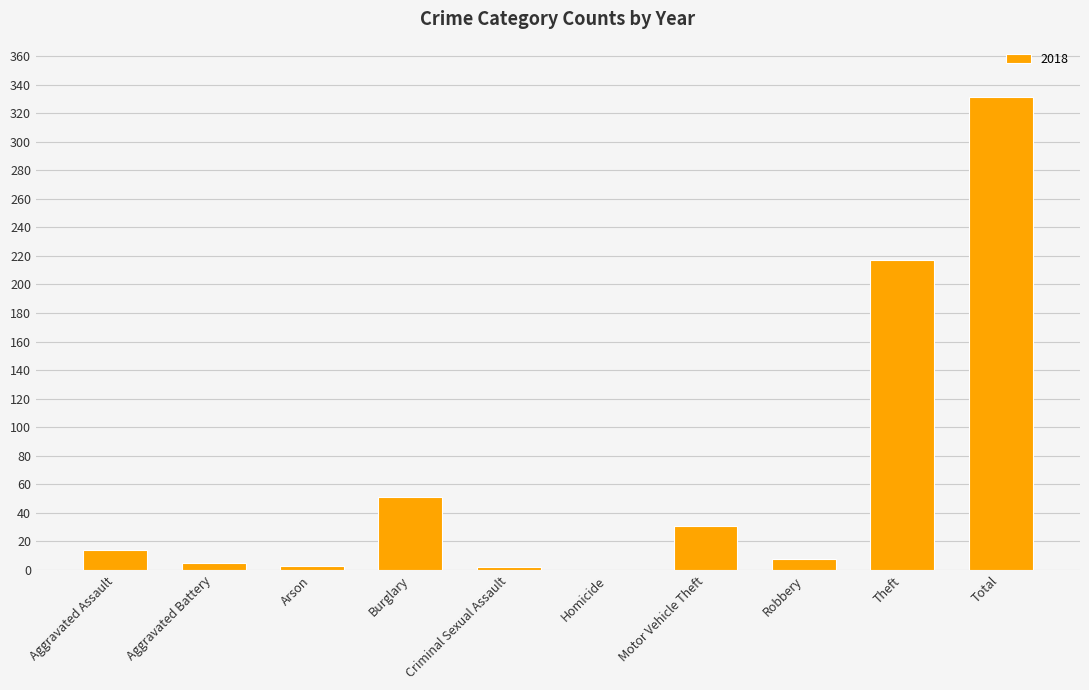

The value at Total is 331. True or false?

True